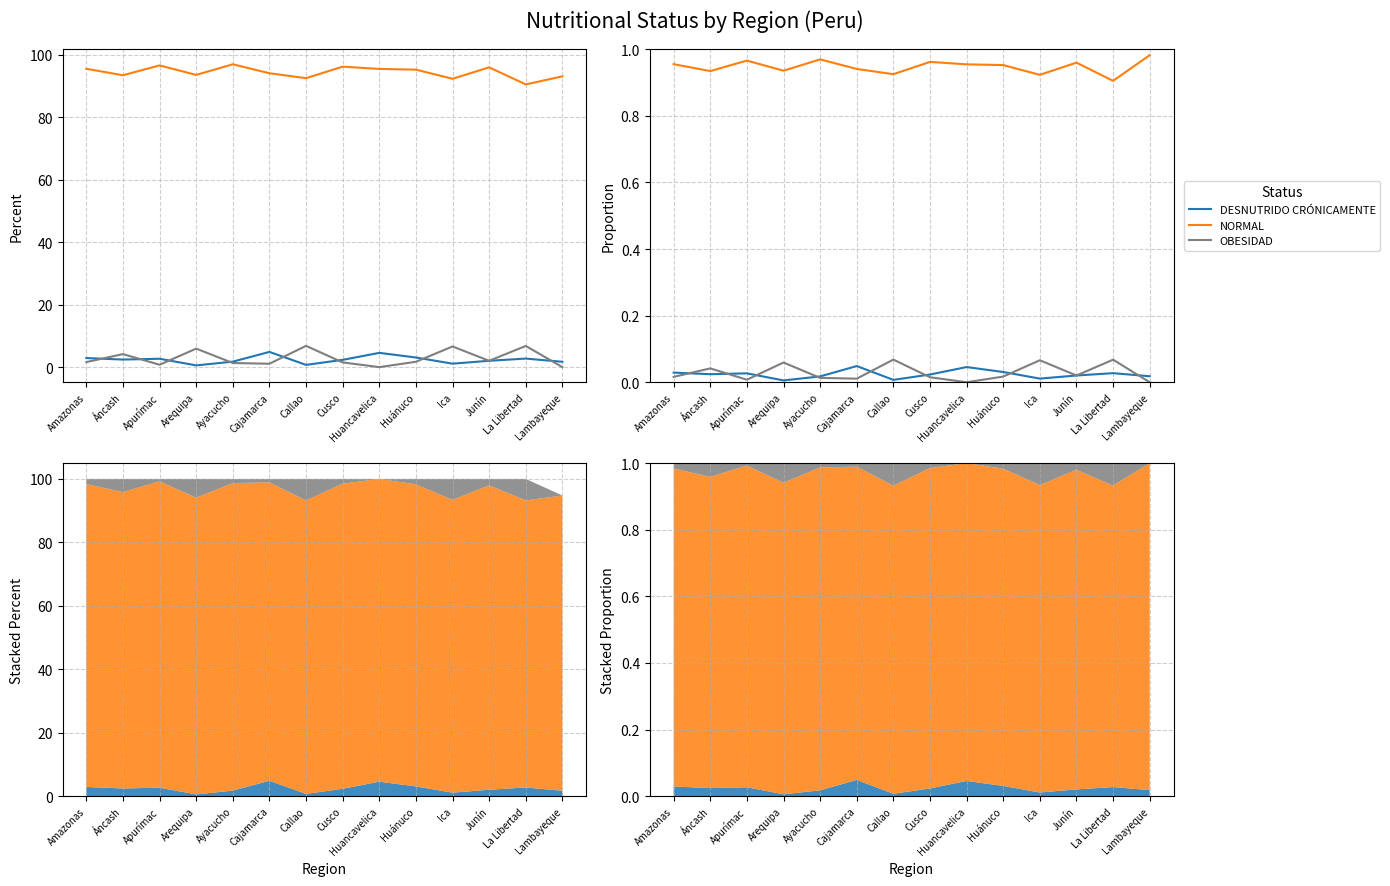

At which category is the sum across all series the highest?

Amazonas